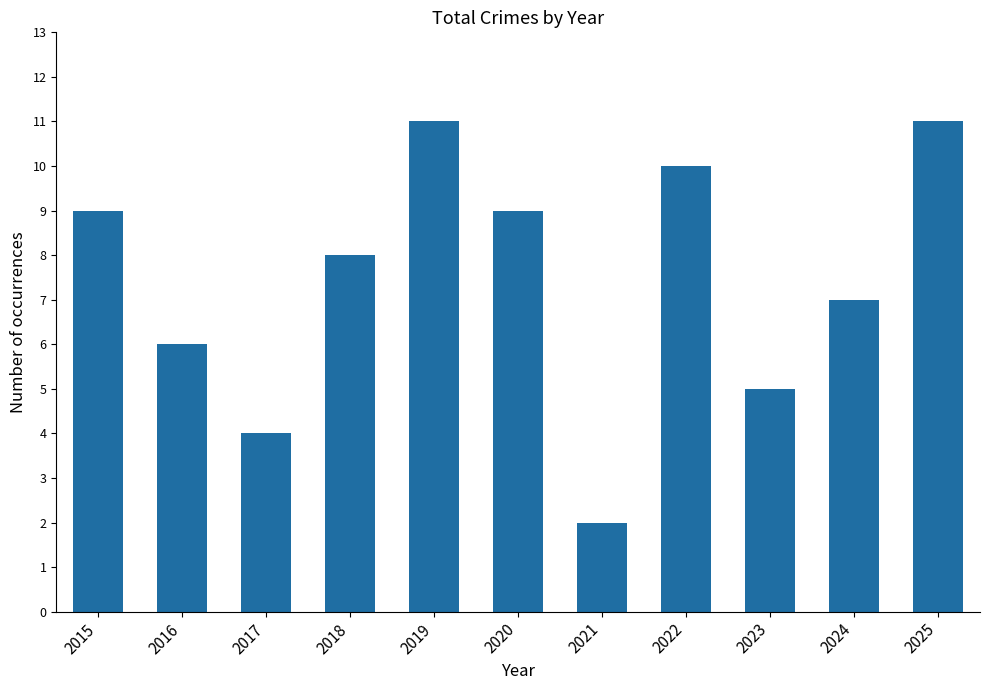

What is the sum of all values?

82